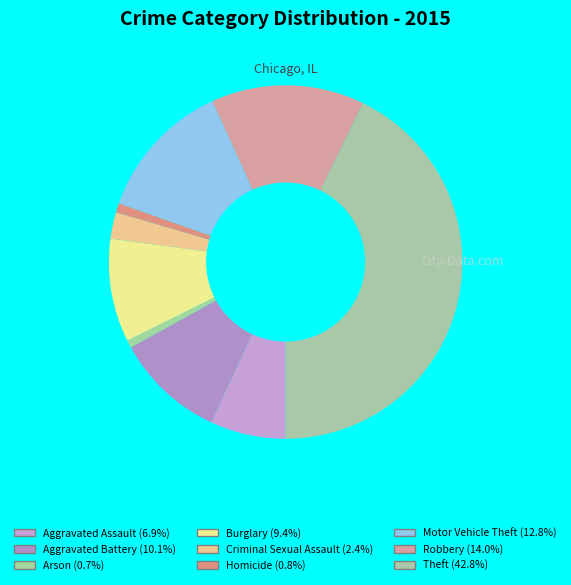

To the nearest percent, what is the average slice percentage?

11%